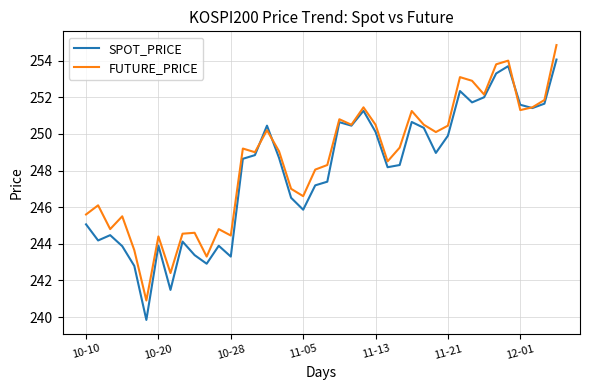

Which series has the largest range (max minus min)?

SPOT_PRICE